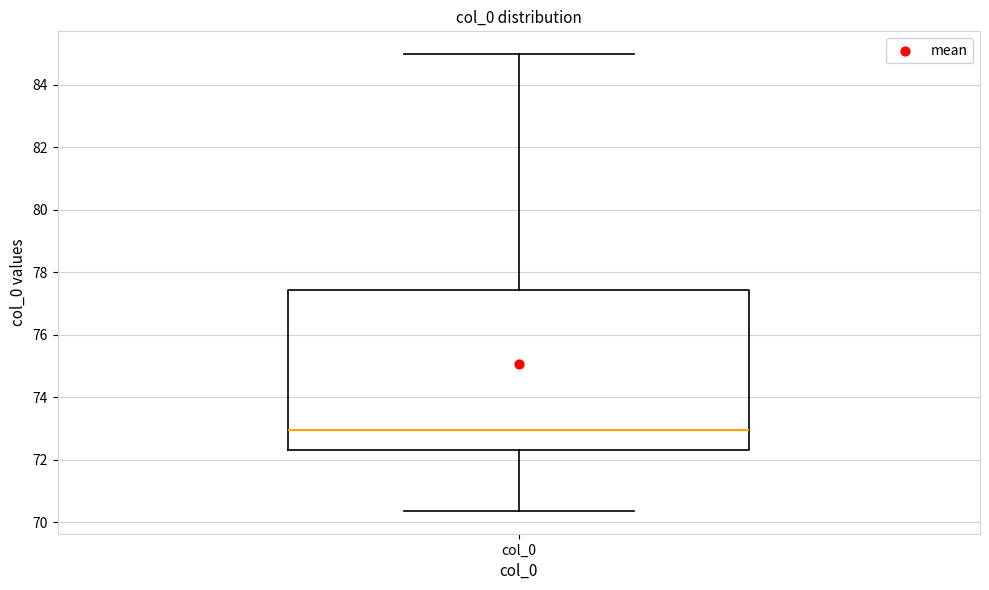

Where does the lower whisker of the box for col_0 end on the y-axis? The values are not printed on the chart, so give them approximately, as read against the axis.

70.4